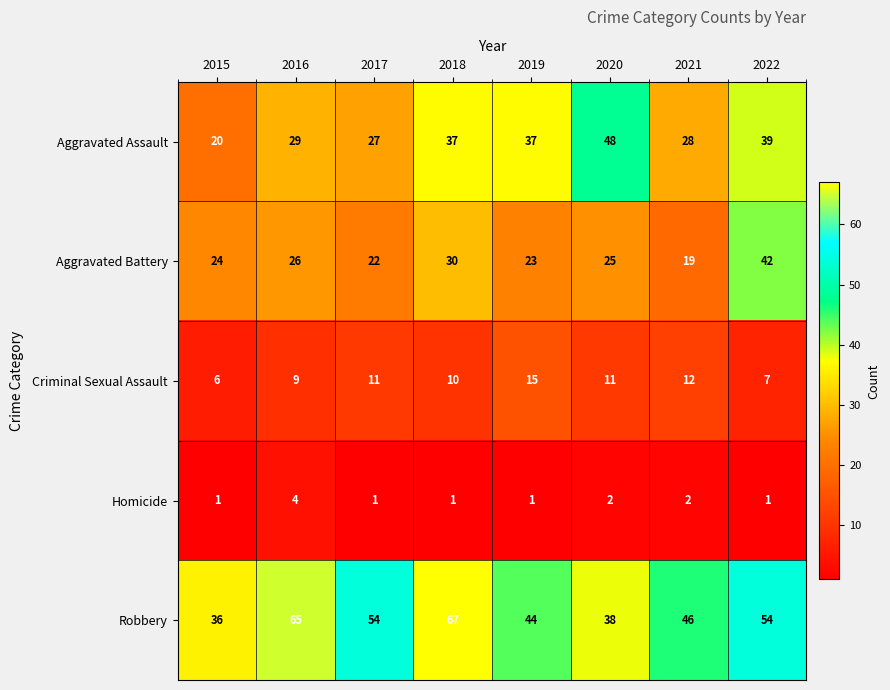

Rank the series by their maximum value, from lowest to highest.

Homicide, Criminal Sexual Assault, Aggravated Battery, Aggravated Assault, Robbery